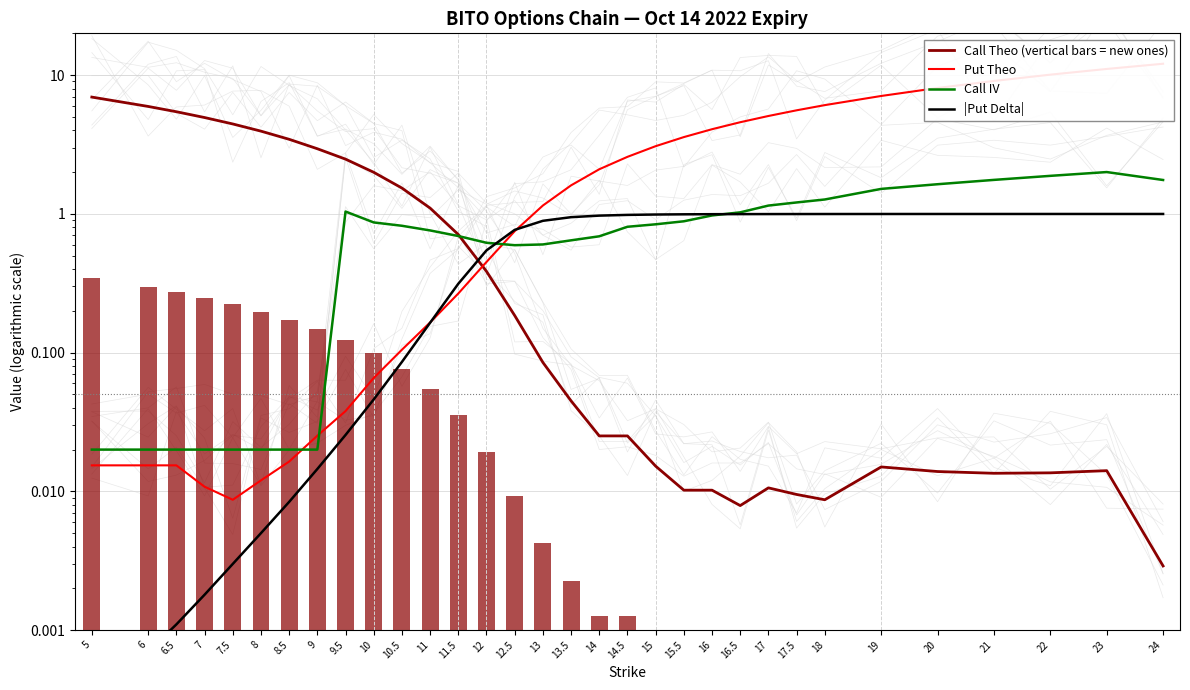

Which has a higher value, 10 or 17?

10